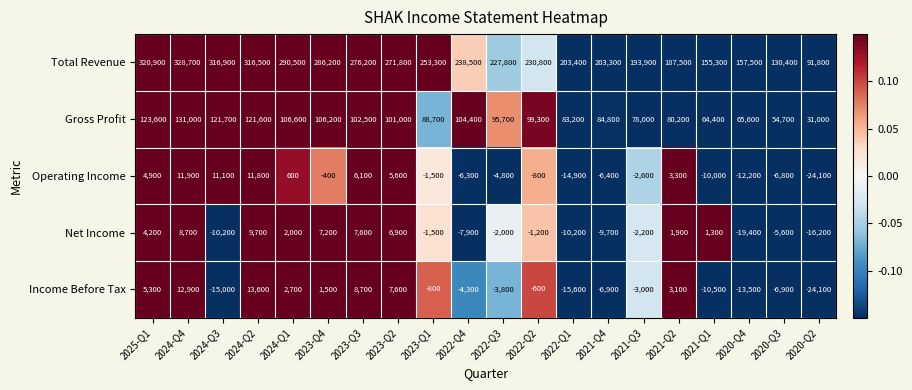

Where is Income Before Tax nearest to the value -5250?

2022-Q4